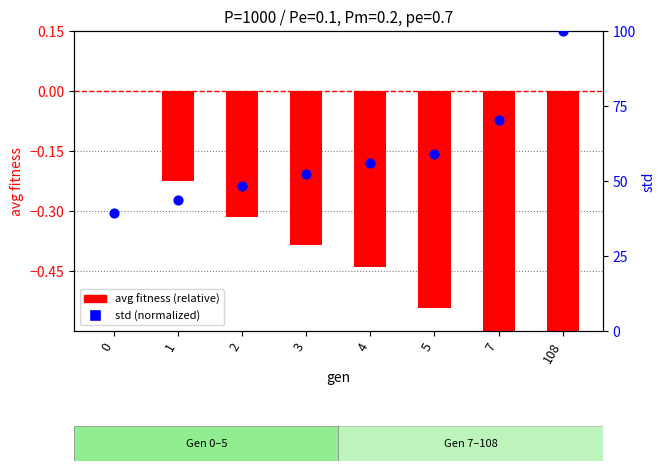

At how many categories does at least one series exceed 79?

1